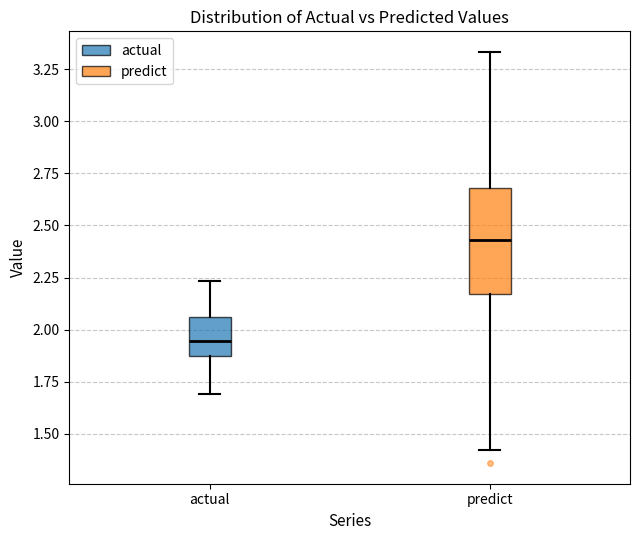

Reading left to right, transcribe this box plot: for each box, give where its median line is, the range the box spans, and where its two whiskers end, as read against the y-axis. The values are not printed on the chart, so give them approximately, as read against the axis.

actual: median 1.95, box 1.85 to 2.05, whiskers 1.70 to 2.25
predict: median 2.45, box 2.15 to 2.70, whiskers 1.40 to 3.35